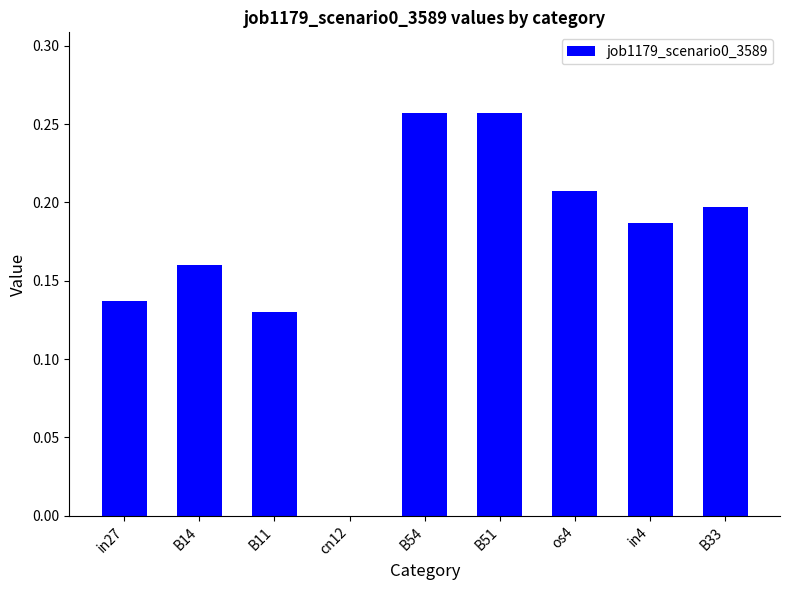

Count the values in the range 0 to 1.

9